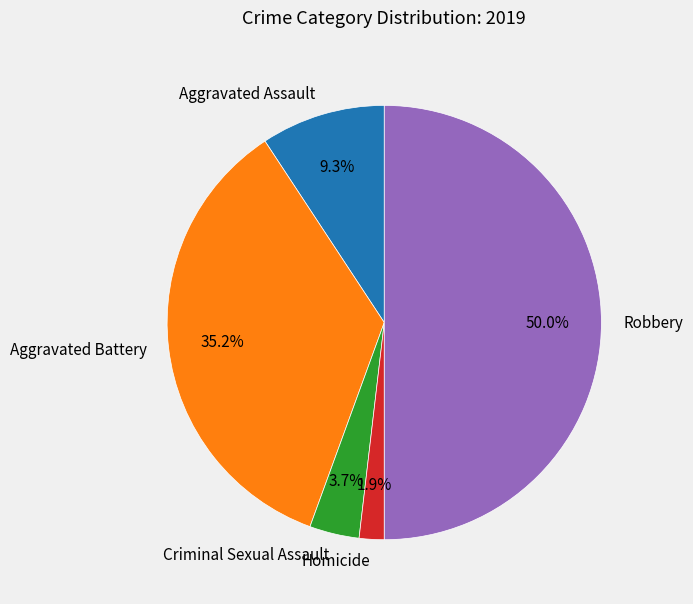

Rank the categories by value from lowest to highest.

Homicide, Criminal Sexual Assault, Aggravated Assault, Aggravated Battery, Robbery